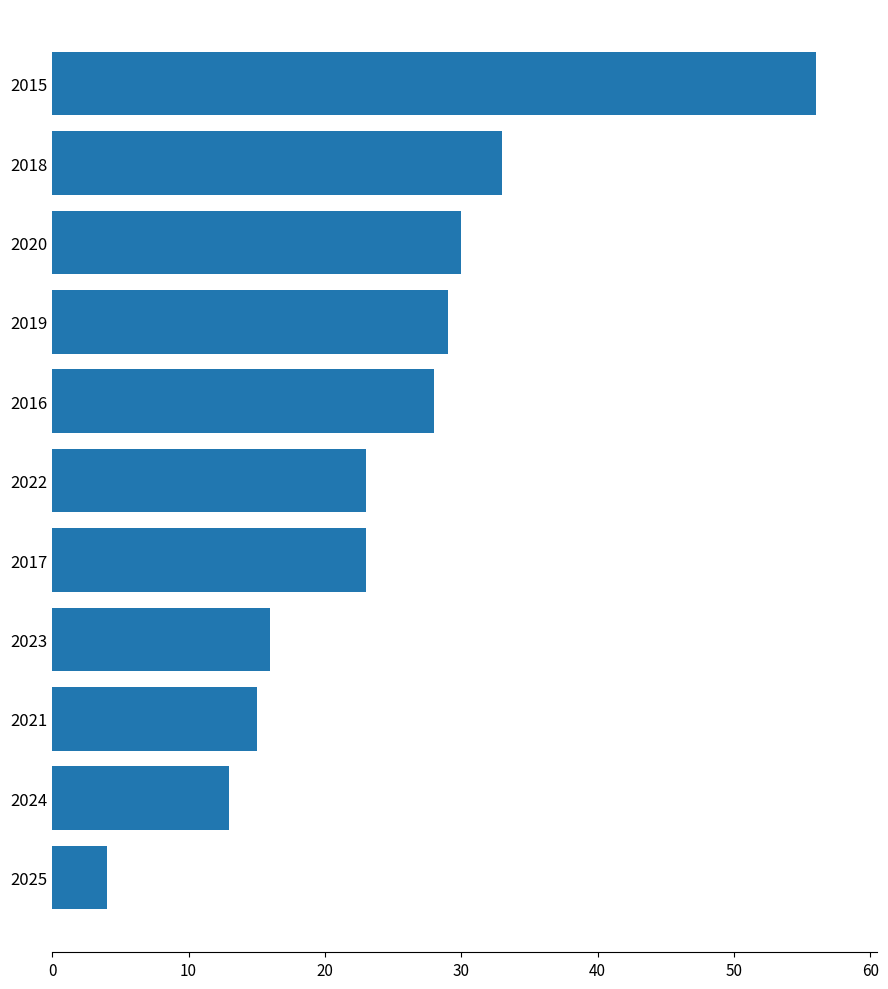

The value at 2017 is 14. True or false?

False